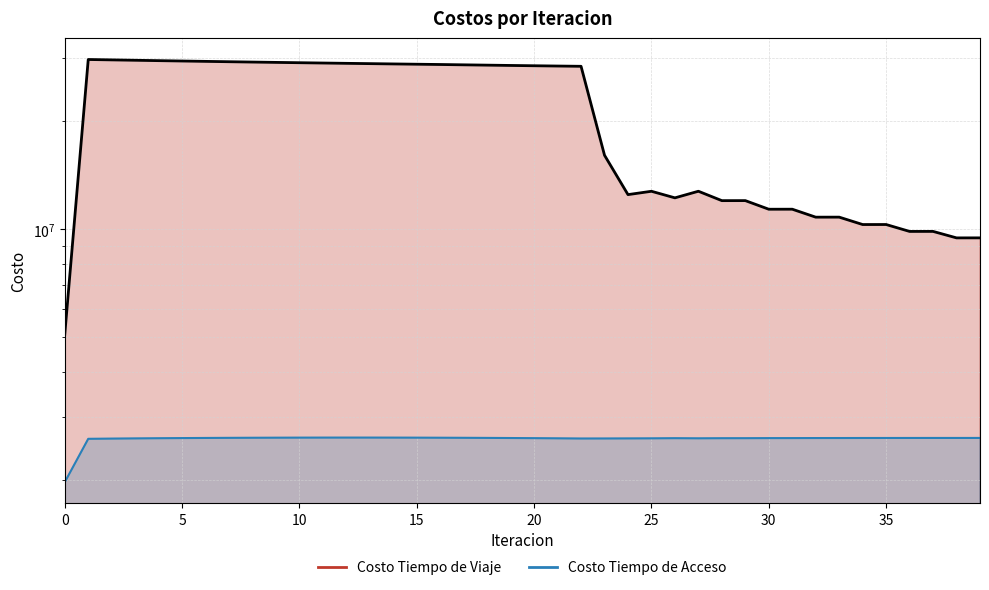

What is the value of the Costo Tiempo de Acceso point at the 20th from the left?

2621978.8